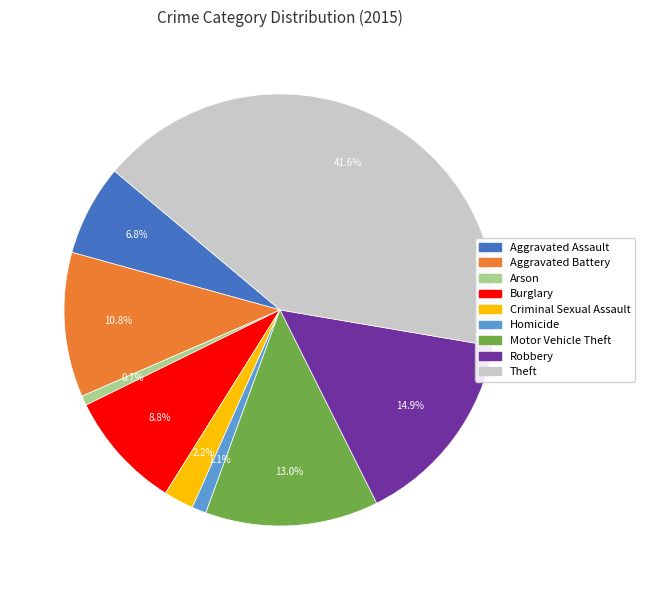

Between Motor Vehicle Theft and Homicide, which is larger?

Motor Vehicle Theft